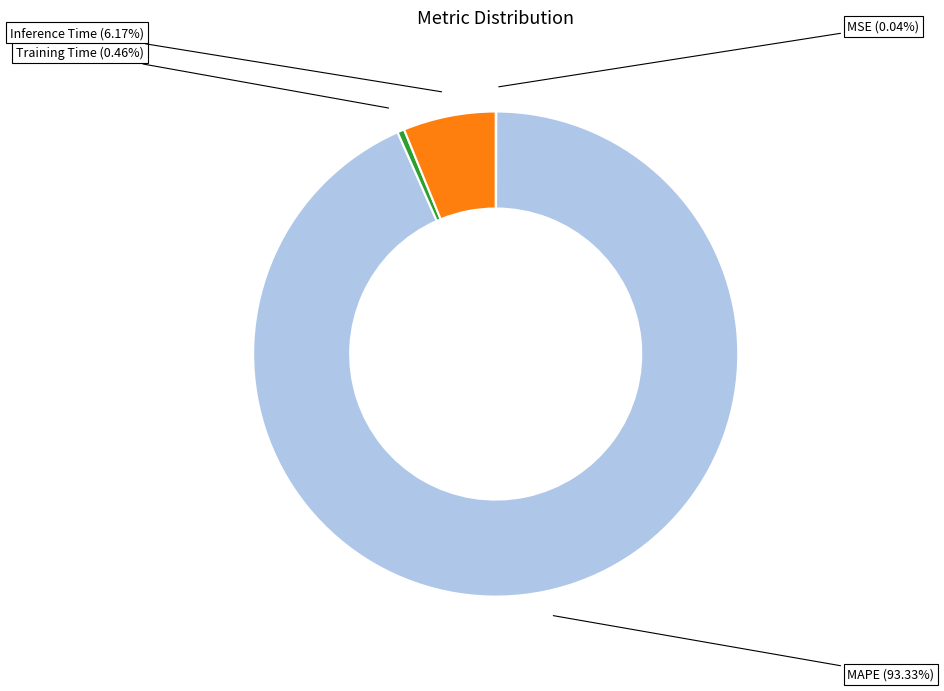

What percentage is the Inference Time slice, to the nearest percent?

6%